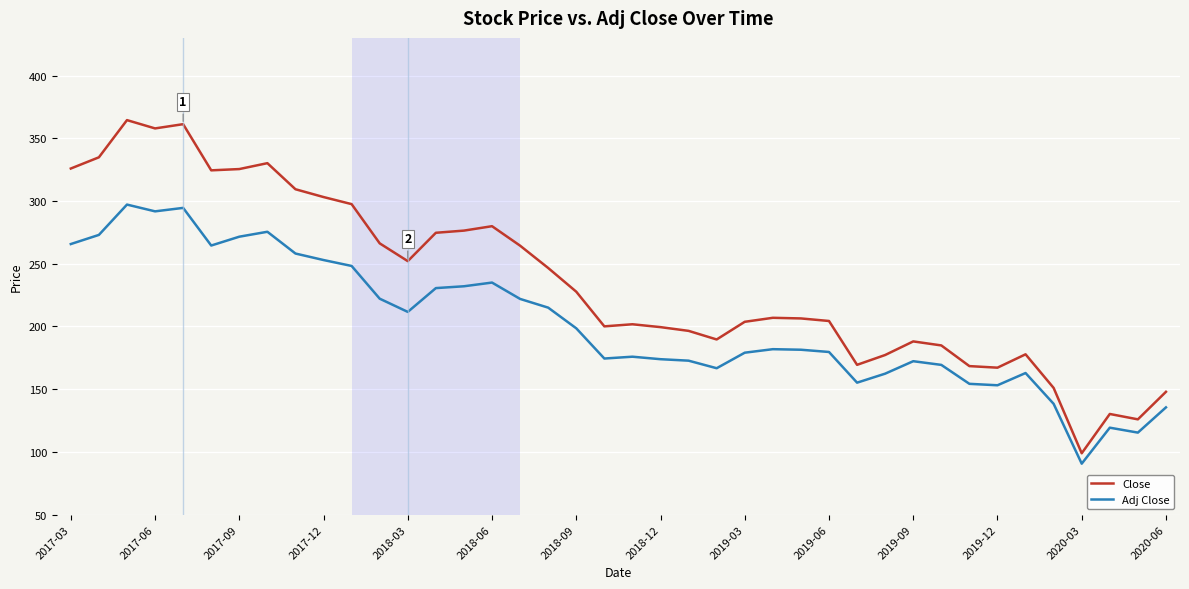

Which series has the widest spread of values?

Close